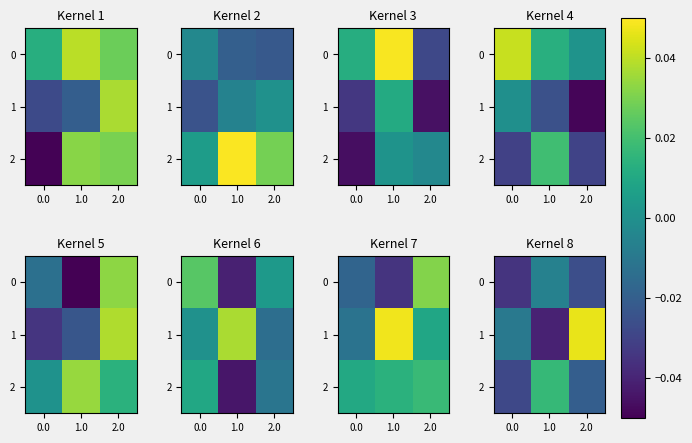

Between 1.0 and 0.0, which is larger?

1.0